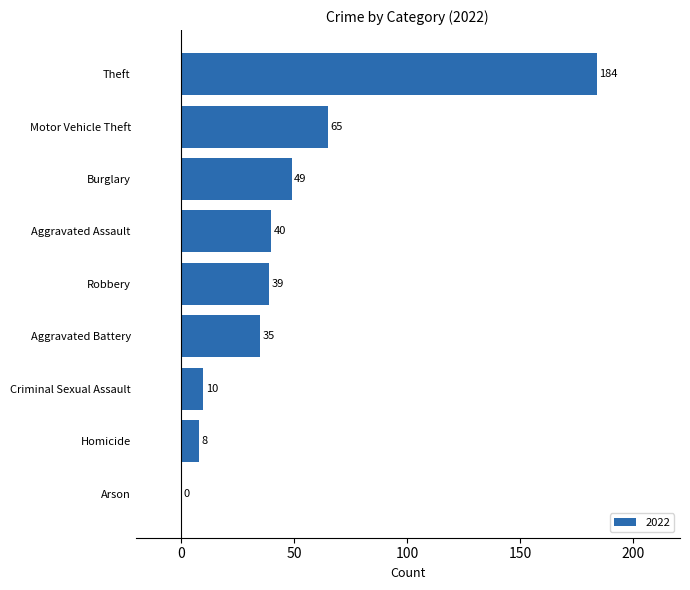

Are the bars grouped side by side (vs. stacked)?

No